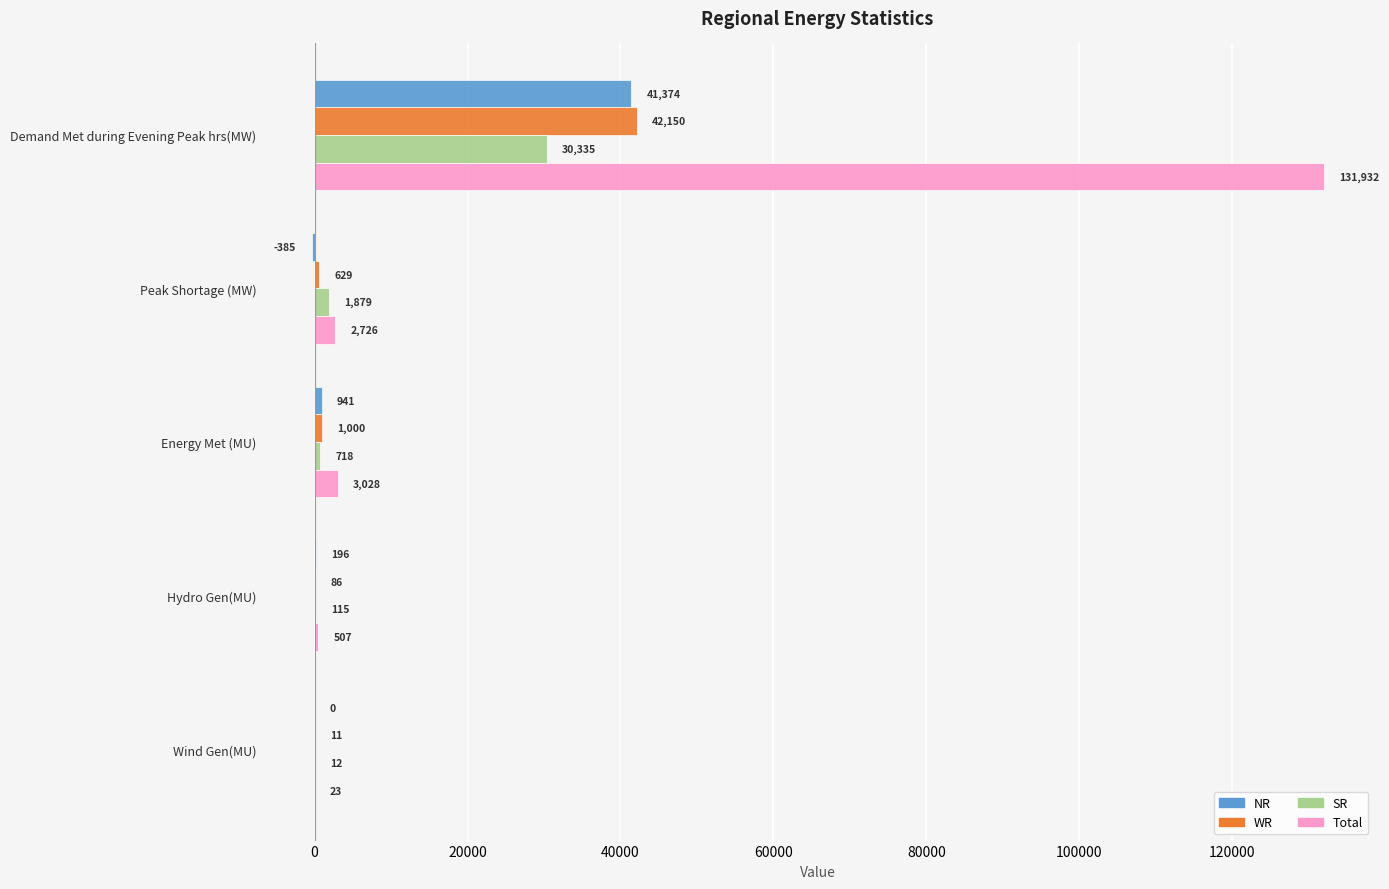

At which category is the sum across all series the highest?

Demand Met during Evening Peak hrs(MW)